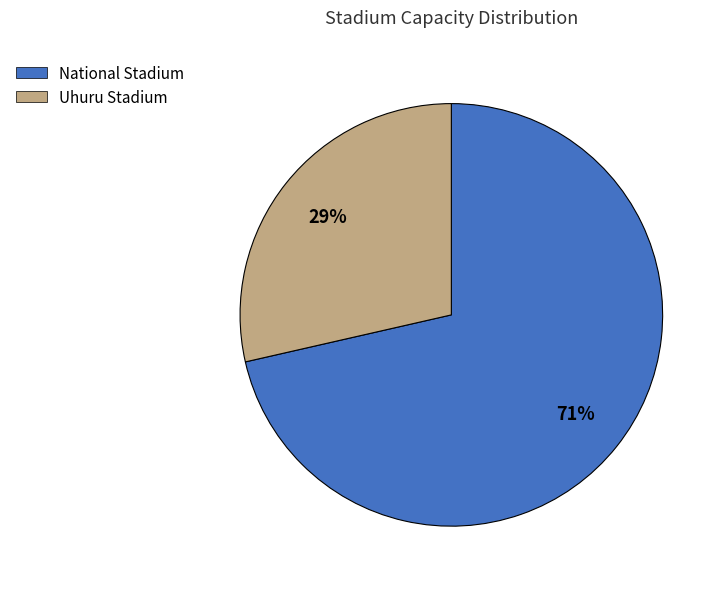

Approximately how many times larger is the value at Uhuru Stadium compared to National Stadium?

0.4